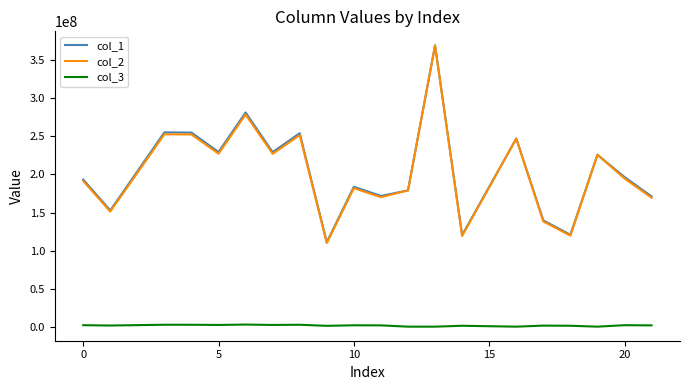

True or false: col_2 and col_3 intersect in this chart.

False